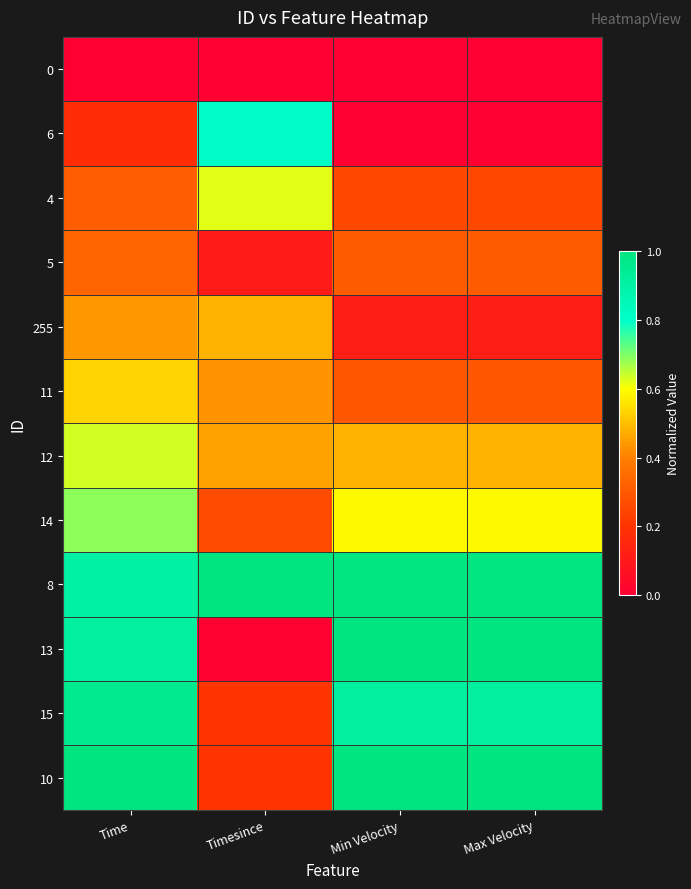

What is the greatest value displayed?

1.0